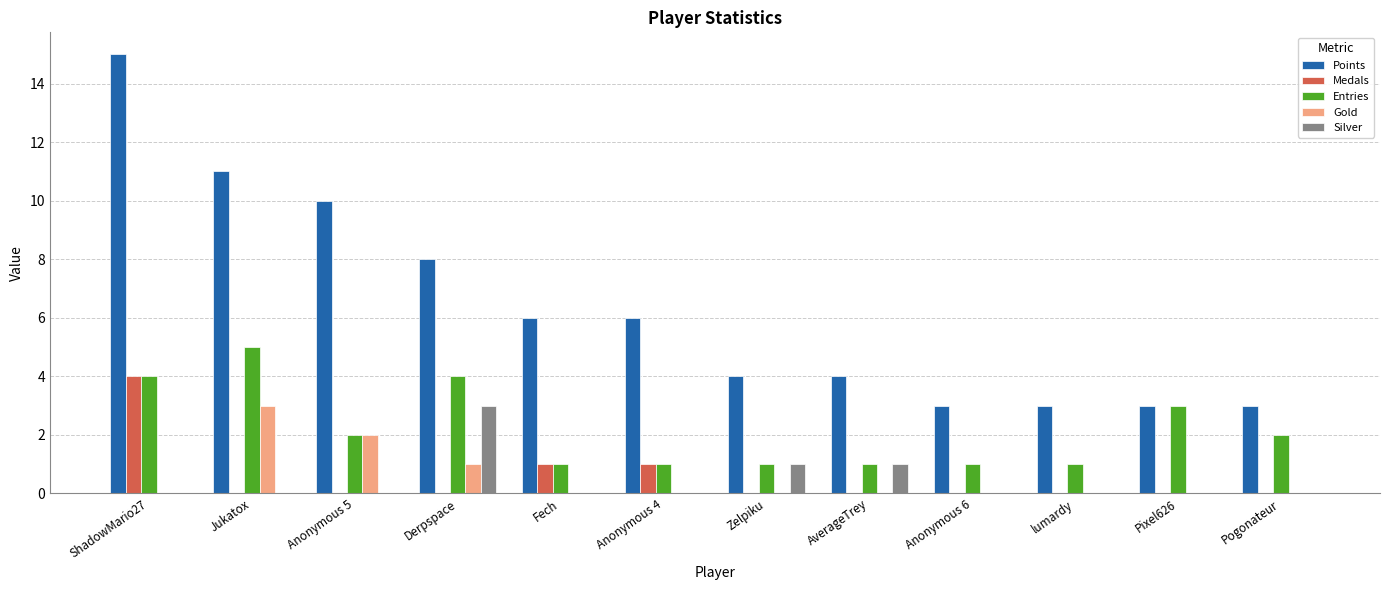

Is the value of Silver at Fech greater than the value of Points at AverageTrey?

No